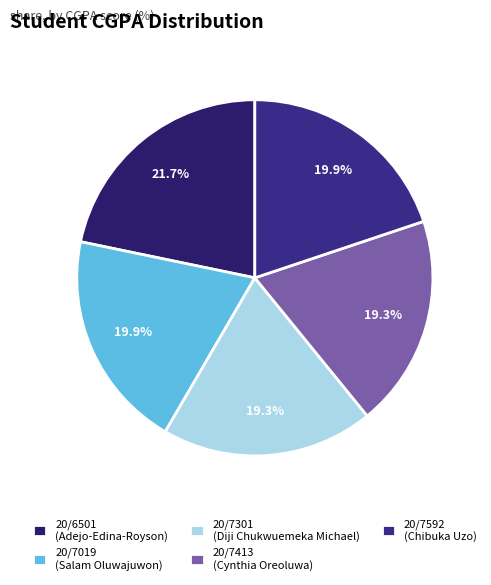

Is 20/7019 the majority of the pie?

No